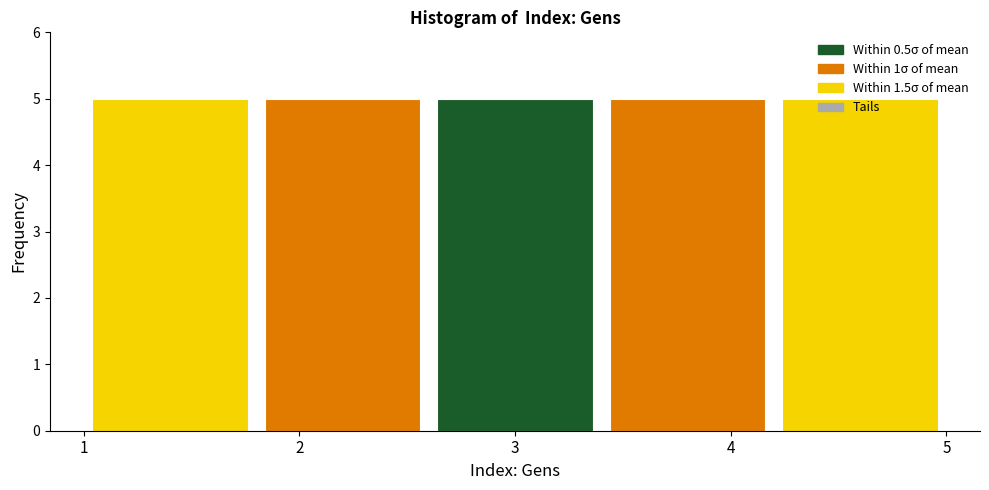

Reading left to right, transcribe this chart: for each bar, give the range it covers on the x-axis and its height. The values are not printed on the chart, so give them approximately, as read against the axis.

1.0 to 1.8: 5
1.8 to 2.6: 5
2.6 to 3.4: 5
3.4 to 4.2: 5
4.2 to 5.0: 5